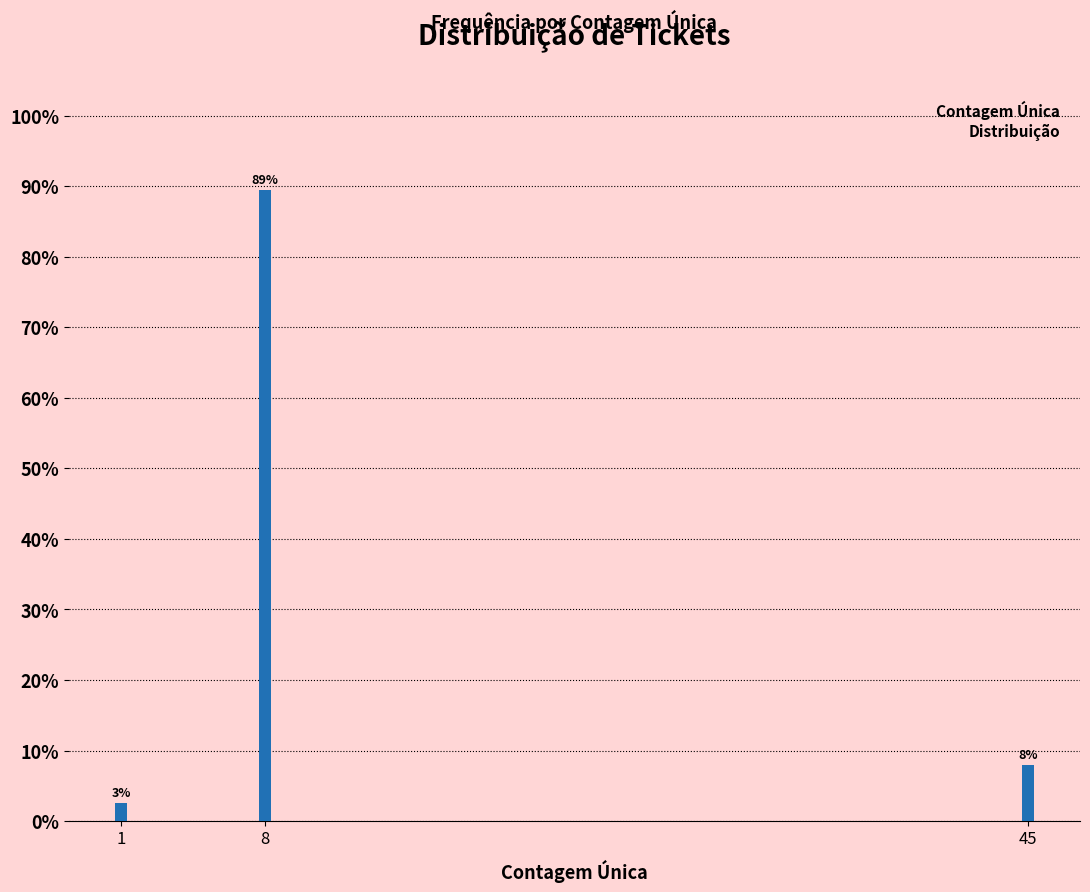

Are the bars horizontal?

No